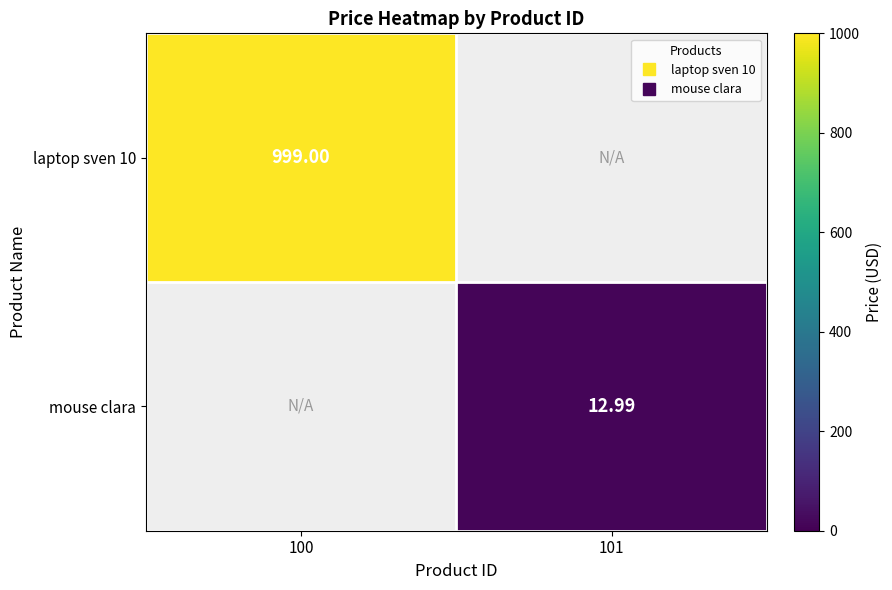

How many series are shown in this chart?

2